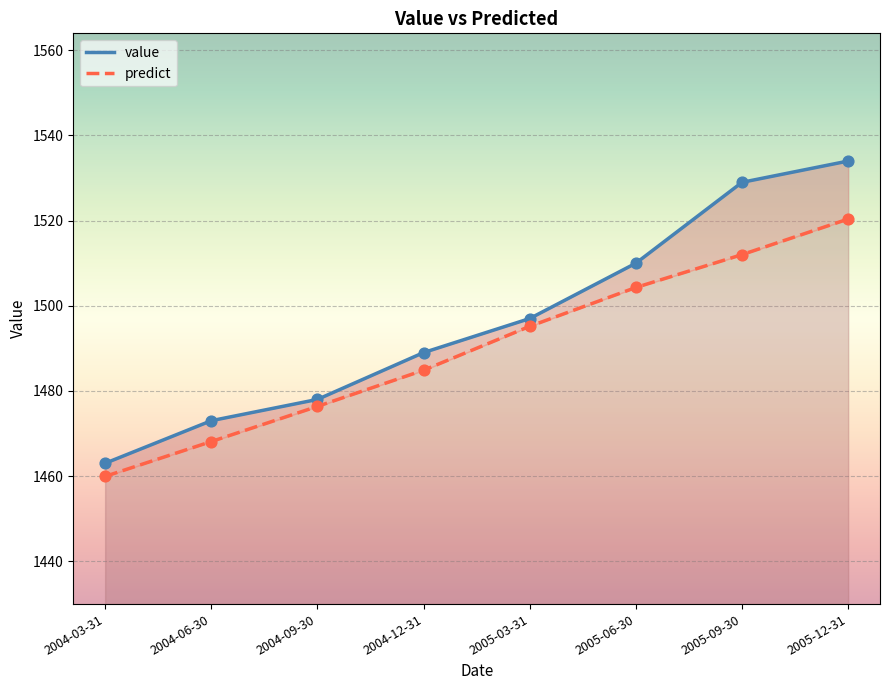

At which category is the sum across all series the highest?

2005-12-31